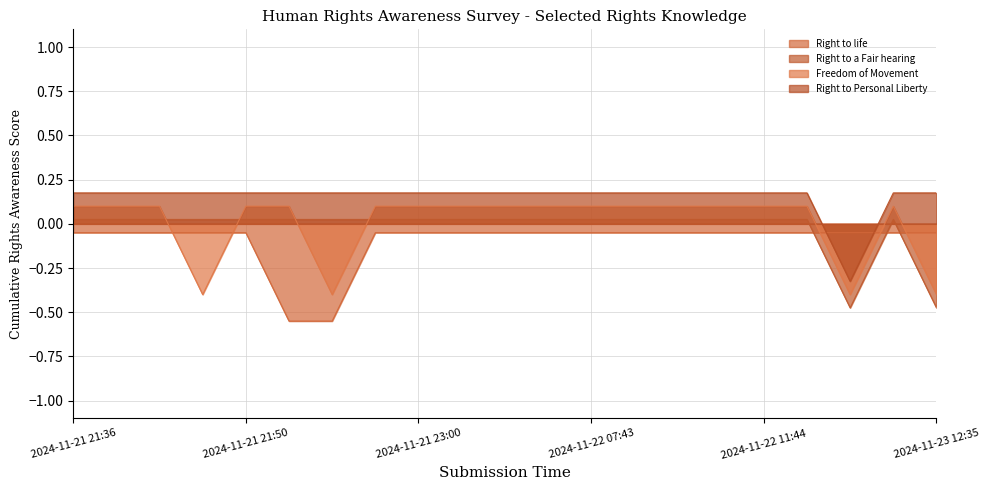

What is the label of the 12th point from the right?

2024-11-21 23:17